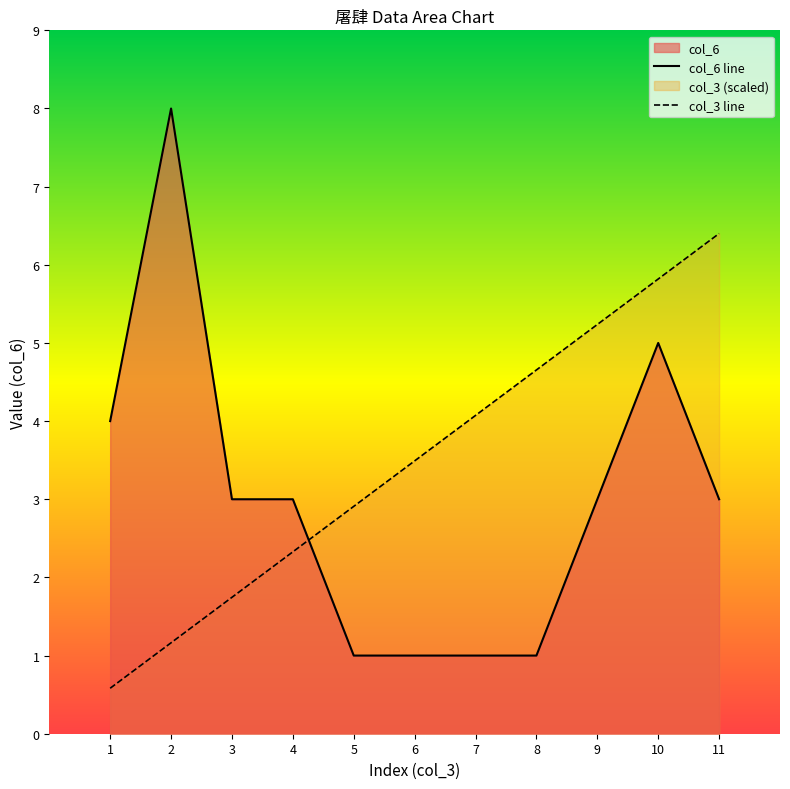

Reading left to right, list all the values displayed in this chart.

col_3: 0.6	1.2	1.7	2.3	2.9	3.5	4.1	4.7	5.2	5.8	6.4
col_6: 4.0	8.0	3.0	3.0	1.0	1.0	1.0	1.0	3.0	5.0	3.0